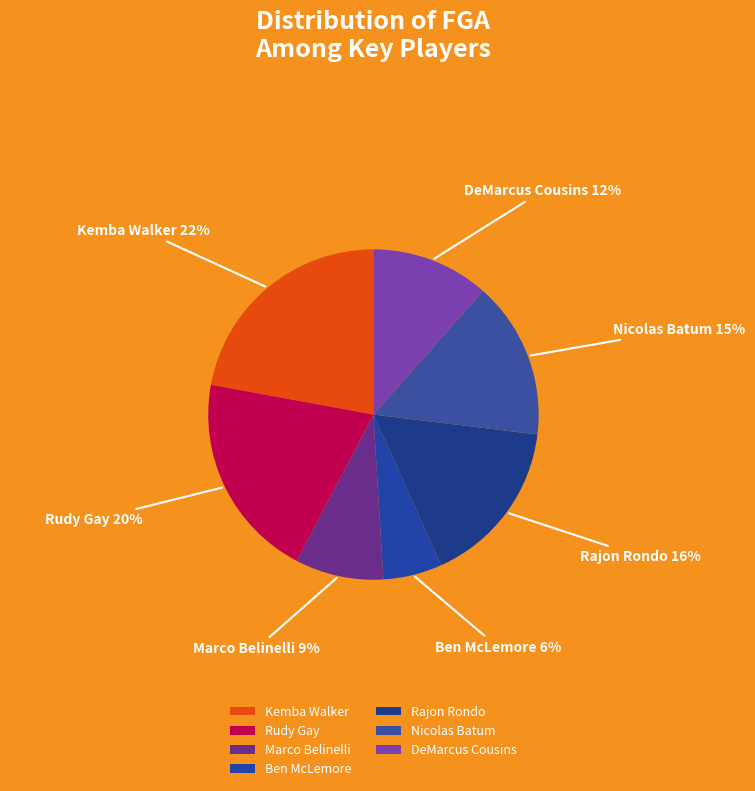

What is the largest slice in the pie chart?

Kemba Walker